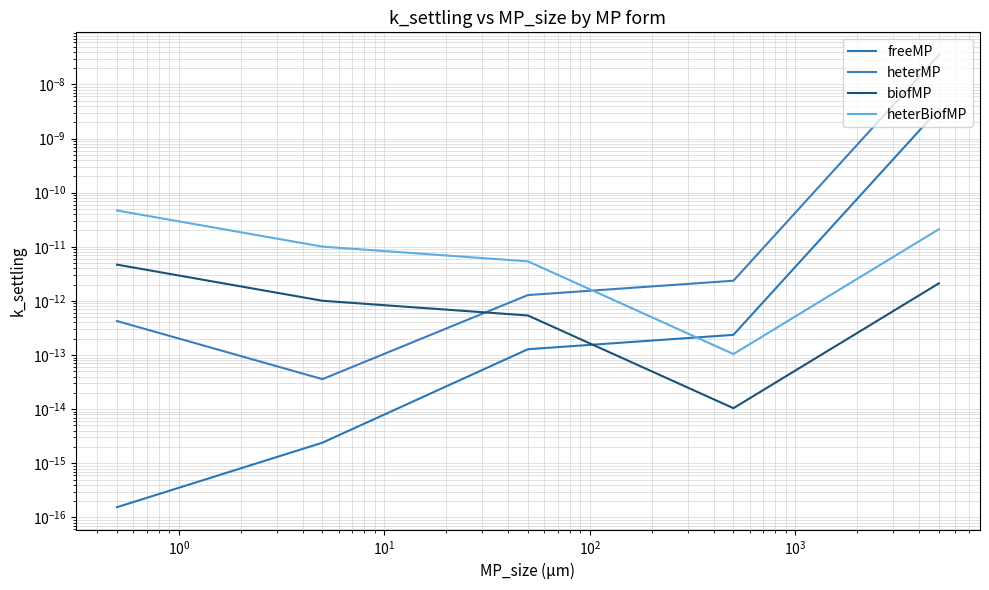

True or false: heterBiofMP and biofMP cross at least once.

False